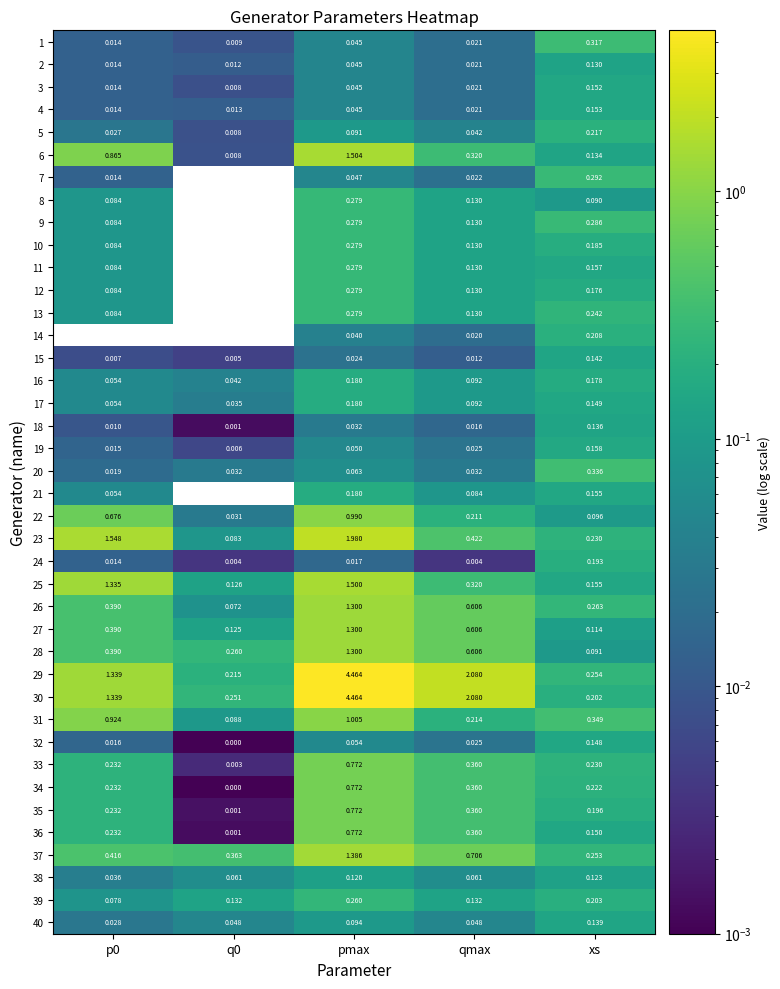

How many categories are shown in the chart?

5